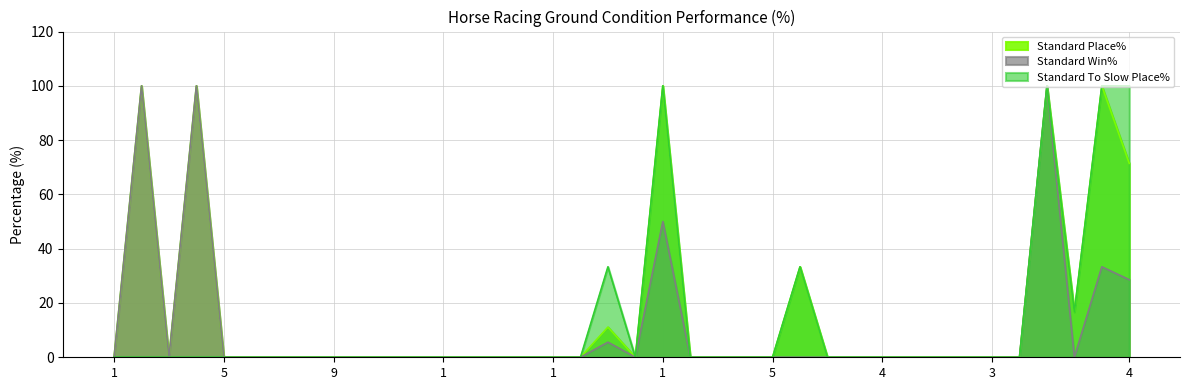

Reading left to right, transcribe all the data shown in this chart.

Standard Place%: 0.0	100.0	0.0	100.0	0.0	0.0	0.0	0.0	0.0	0.0	0.0	0.0	0.0	0.0	0.0	0.0	0.0	0.0	11.1	0.0	100.0	0.0	0.0	0.0	0.0	33.3	0.0	0.0	0.0	0.0	0.0	0.0	0.0	0.0	100.0	16.7	100.0	71.4
Standard Win%: 0.0	100.0	0.0	100.0	0.0	0.0	0.0	0.0	0.0	0.0	0.0	0.0	0.0	0.0	0.0	0.0	0.0	0.0	5.6	0.0	50.0	0.0	0.0	0.0	0.0	0.0	0.0	0.0	0.0	0.0	0.0	0.0	0.0	0.0	100.0	0.0	33.3	28.6
Standard To Slow Place%: 0.0	0.0	0.0	0.0	0.0	0.0	0.0	0.0	0.0	0.0	0.0	0.0	0.0	0.0	0.0	0.0	0.0	0.0	33.3	0.0	100.0	0.0	0.0	0.0	0.0	33.3	0.0	0.0	0.0	0.0	0.0	0.0	0.0	0.0	100.0	16.7	100.0	100.0